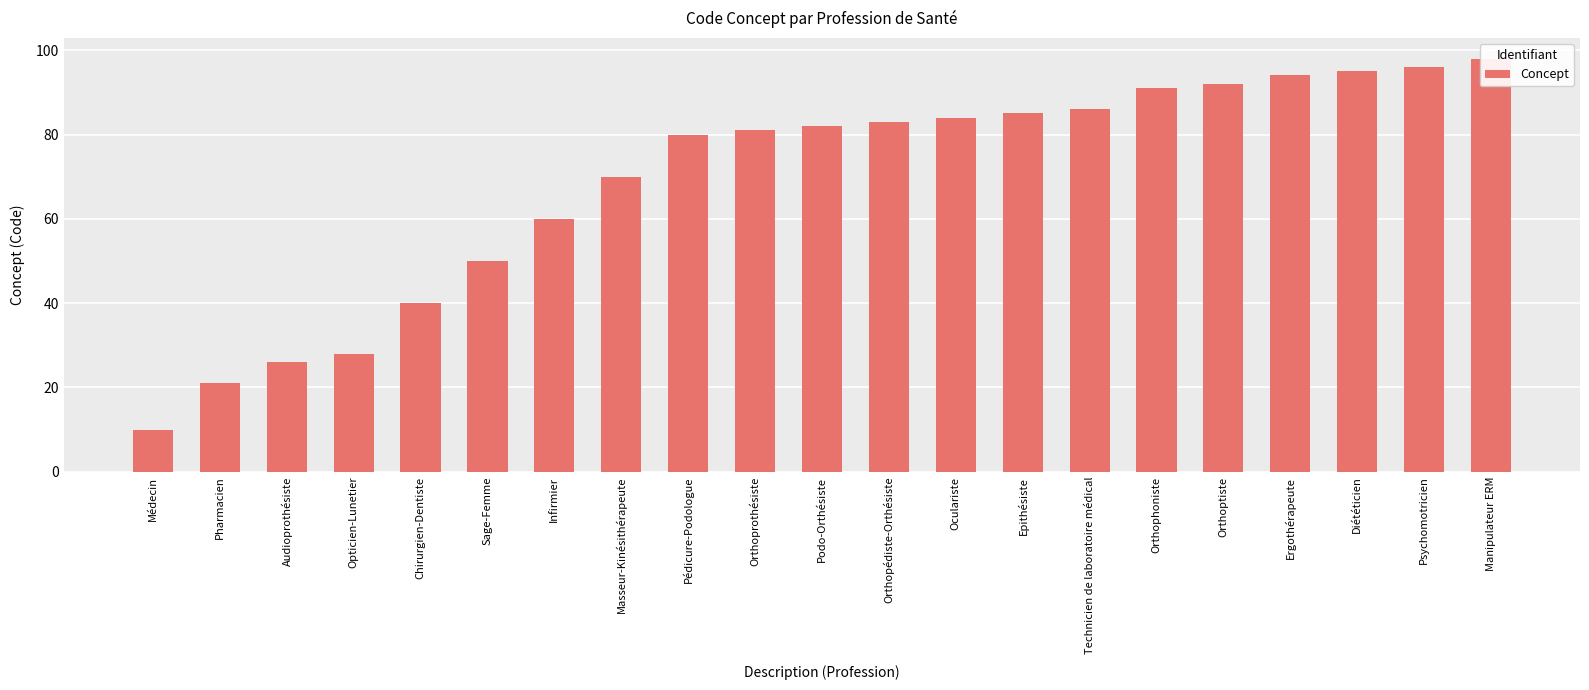

Where does the data first go above 82?

Orthopédiste-Orthésiste